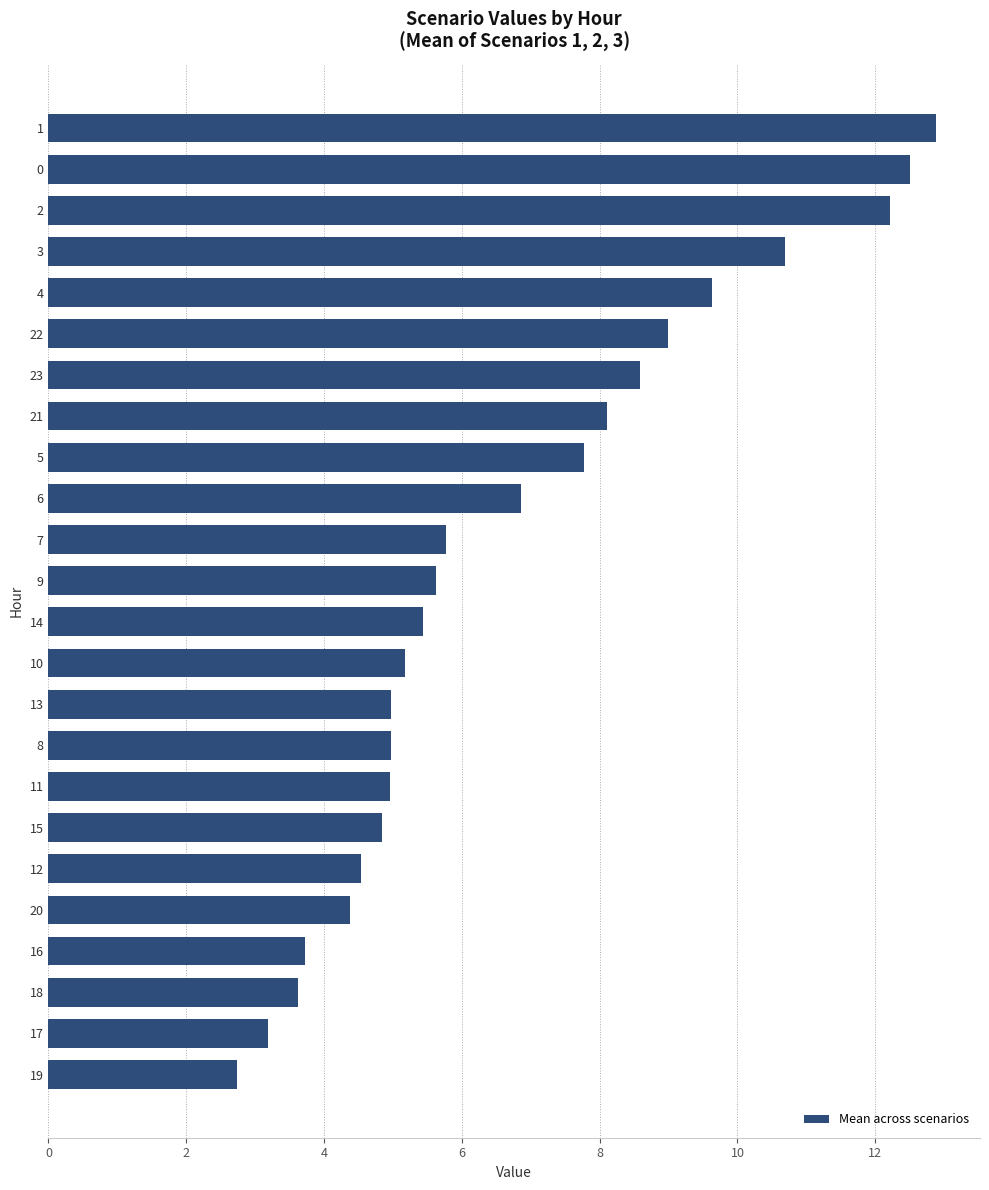

Reading bottom to top, extract all data points from this chart.

19=2.7	17=3.2	18=3.6	16=3.7	20=4.4	12=4.5	15=4.8	11=5.0	8=5.0	13=5.0	10=5.2	14=5.4	9=5.6	7=5.8	6=6.9	5=7.8	21=8.1	23=8.6	22=9.0	4=9.6	3=10.7	2=12.2	0=12.5	1=12.9